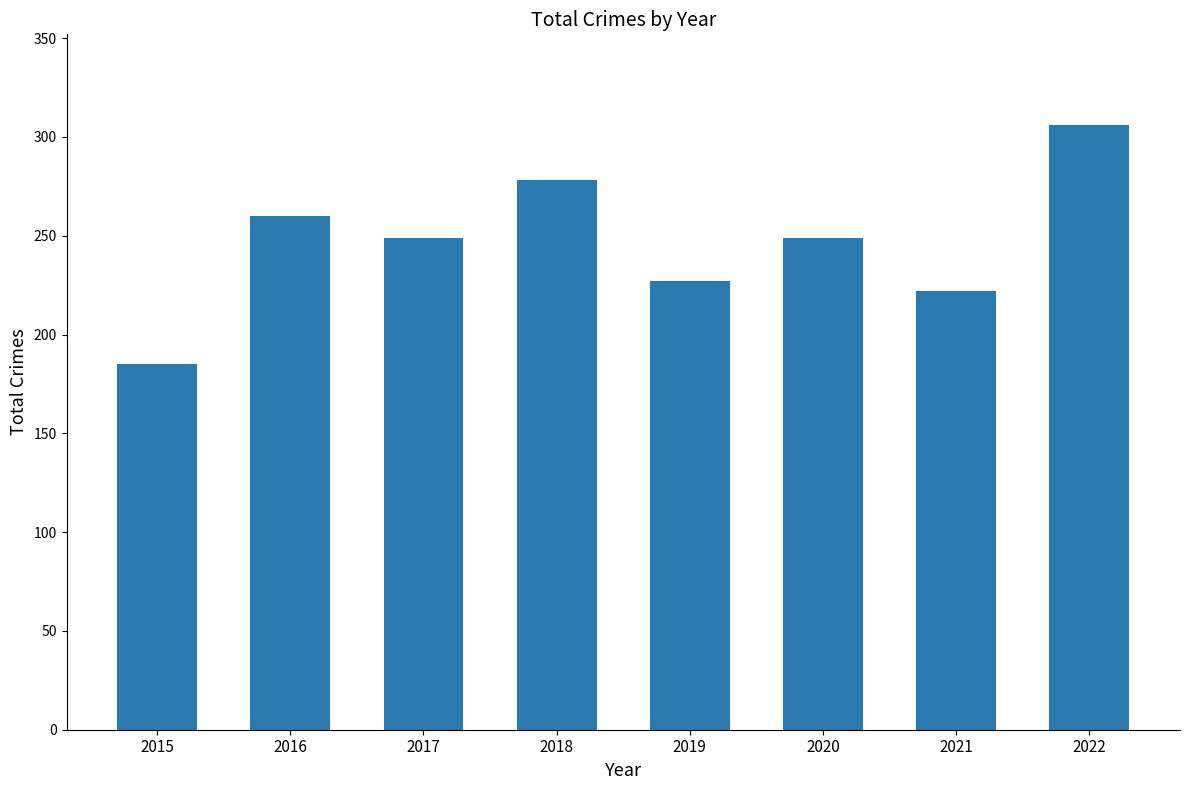

Reading left to right, what are all the values shown in this chart?

185	260	249	278	227	249	222	306